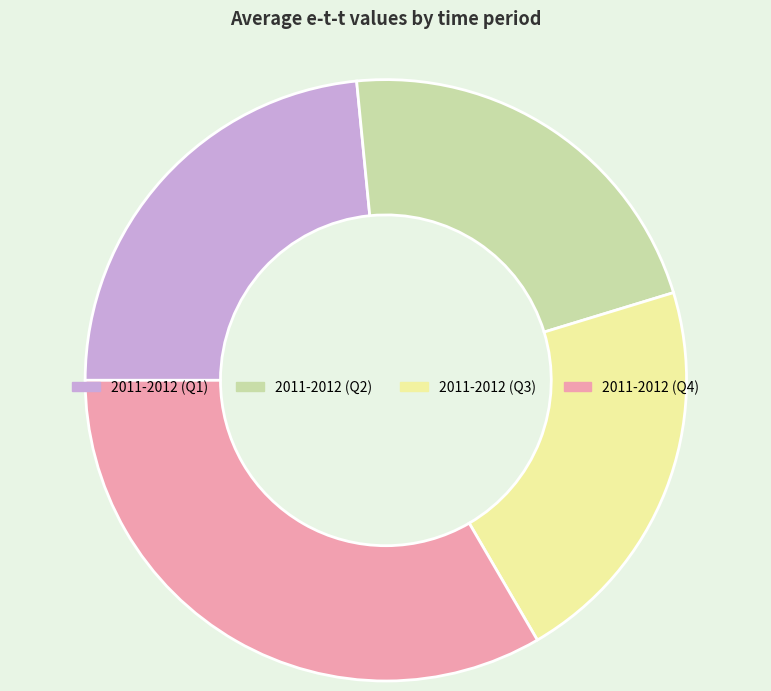

Which category has the smallest portion of the pie?

2011-2012 (Q3)